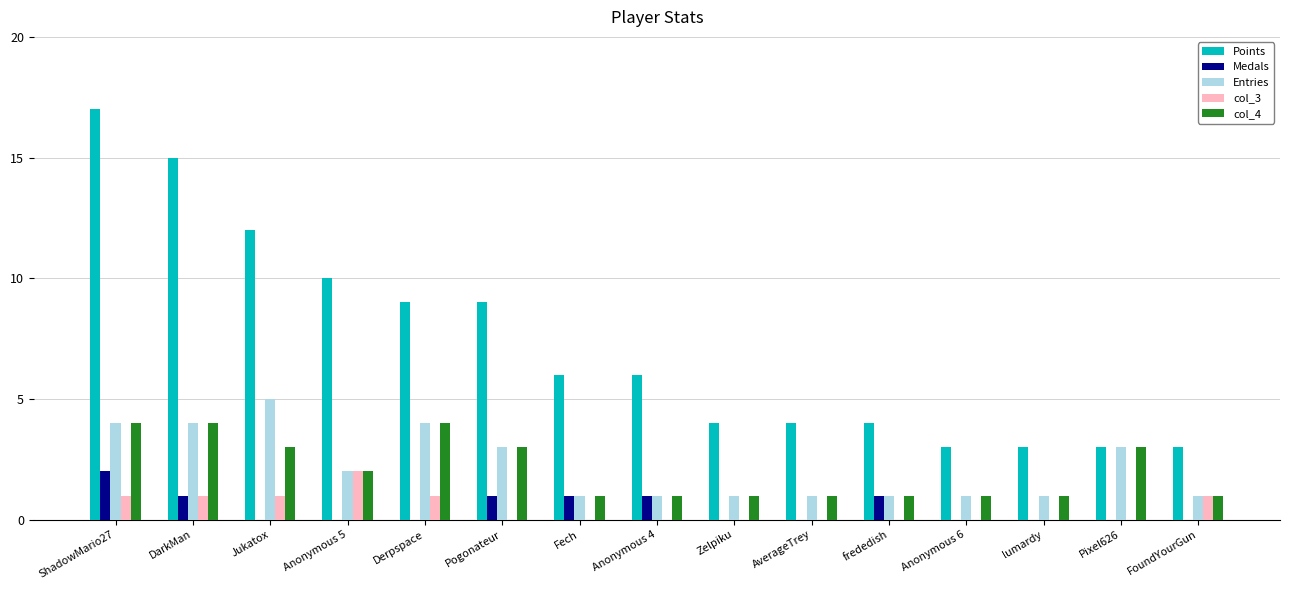

How many series are shown in this chart?

5